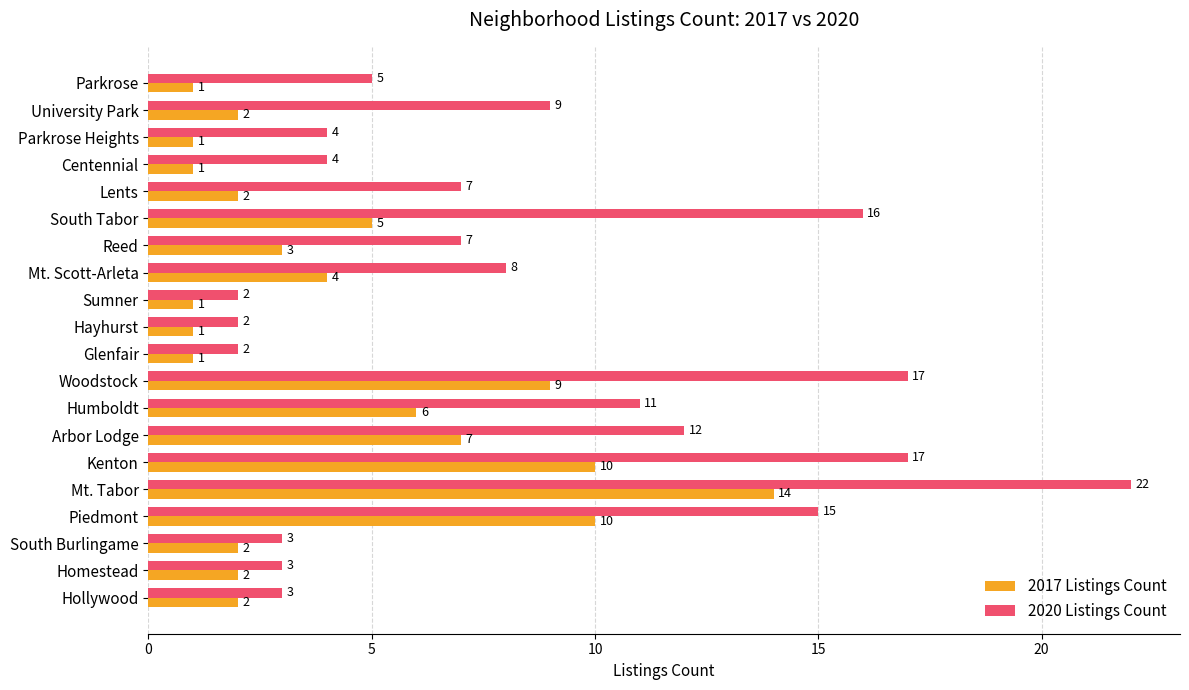

How many categories are shown in the chart?

20